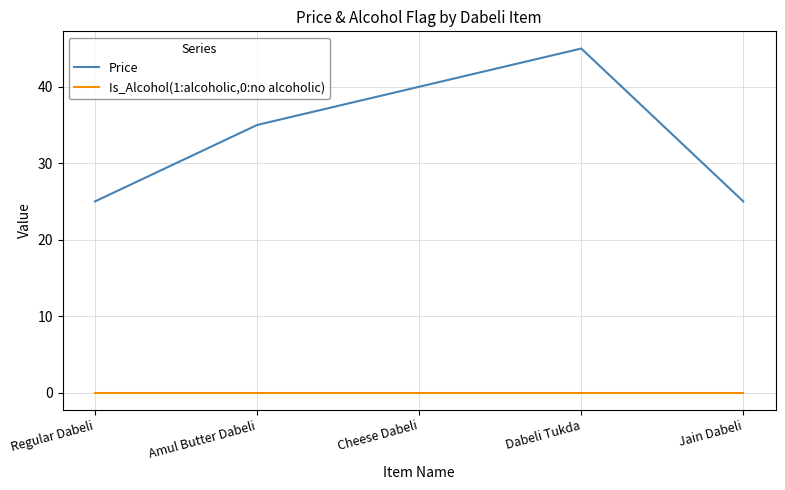

List the series in order of their peak value, highest first.

Price, Is_Alcohol(1:alcoholic,0:no alcoholic)